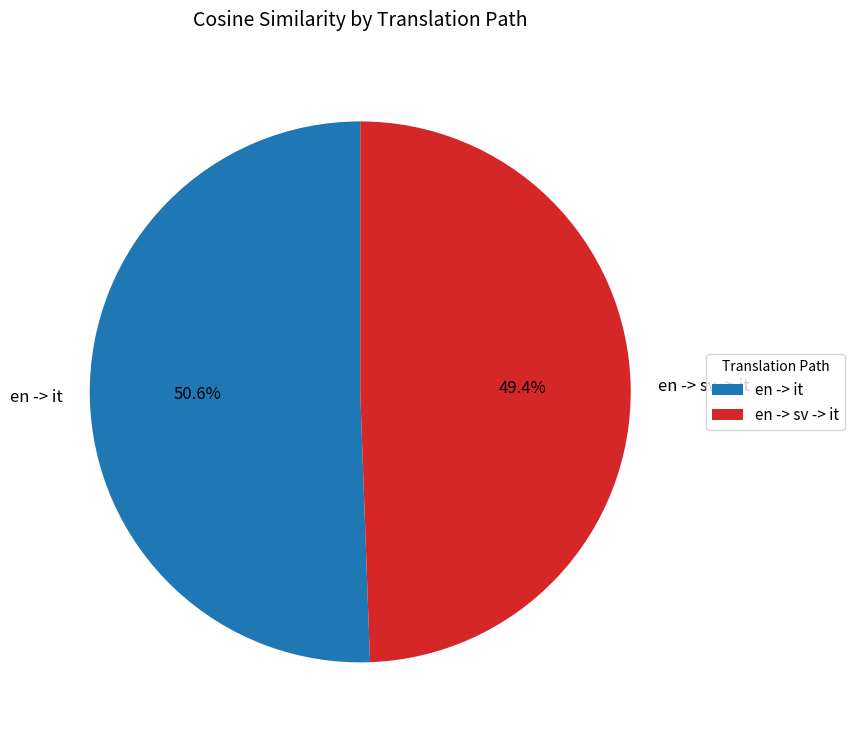

Does en -> it account for over 50% of the chart?

Yes